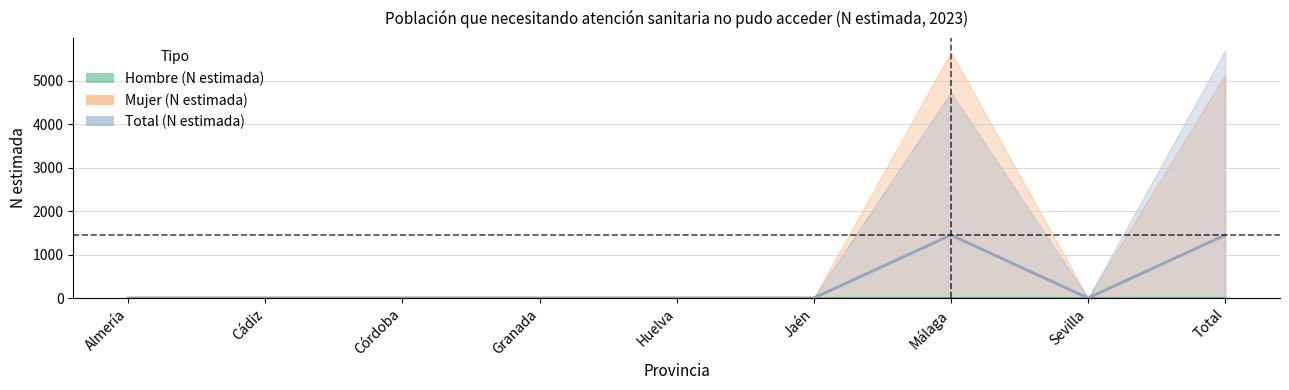

True or false: Total (N estimada) and Mujer (N estimada) intersect in this chart.

False